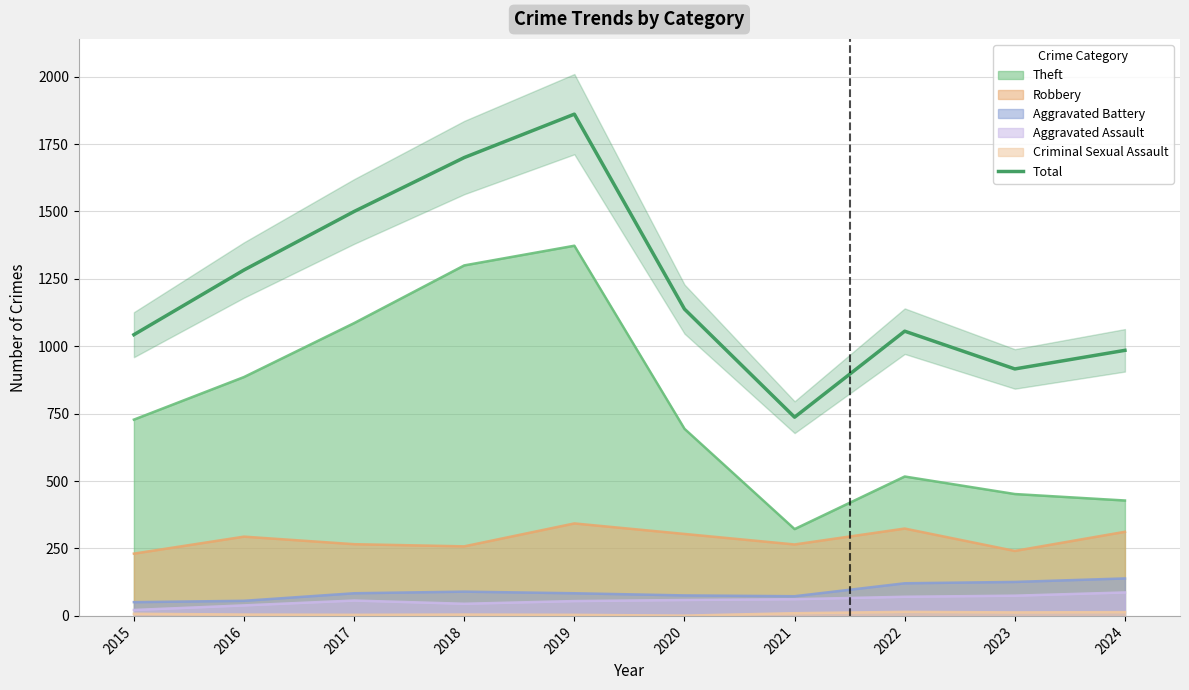

How many points are higher than both their immediate neighbors (excluding endpoints)?

2